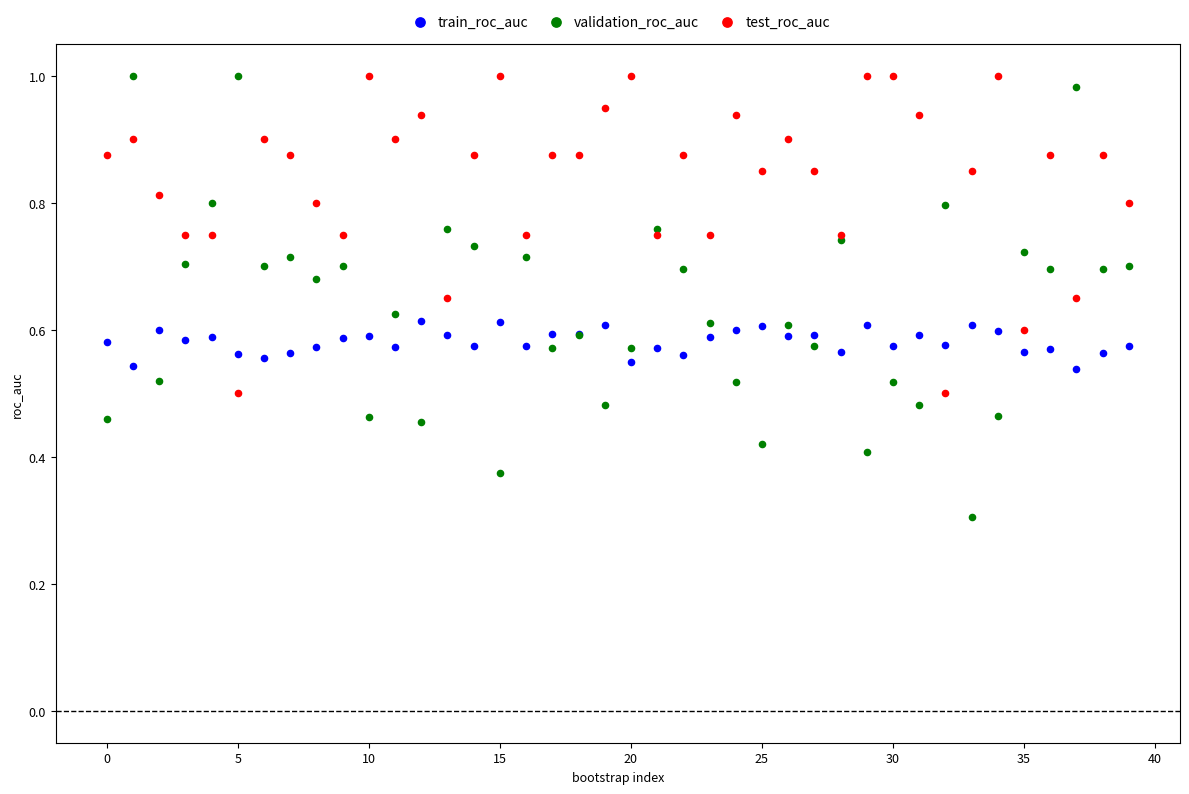

Which series has the largest Y range (max minus min)?

validation_roc_auc